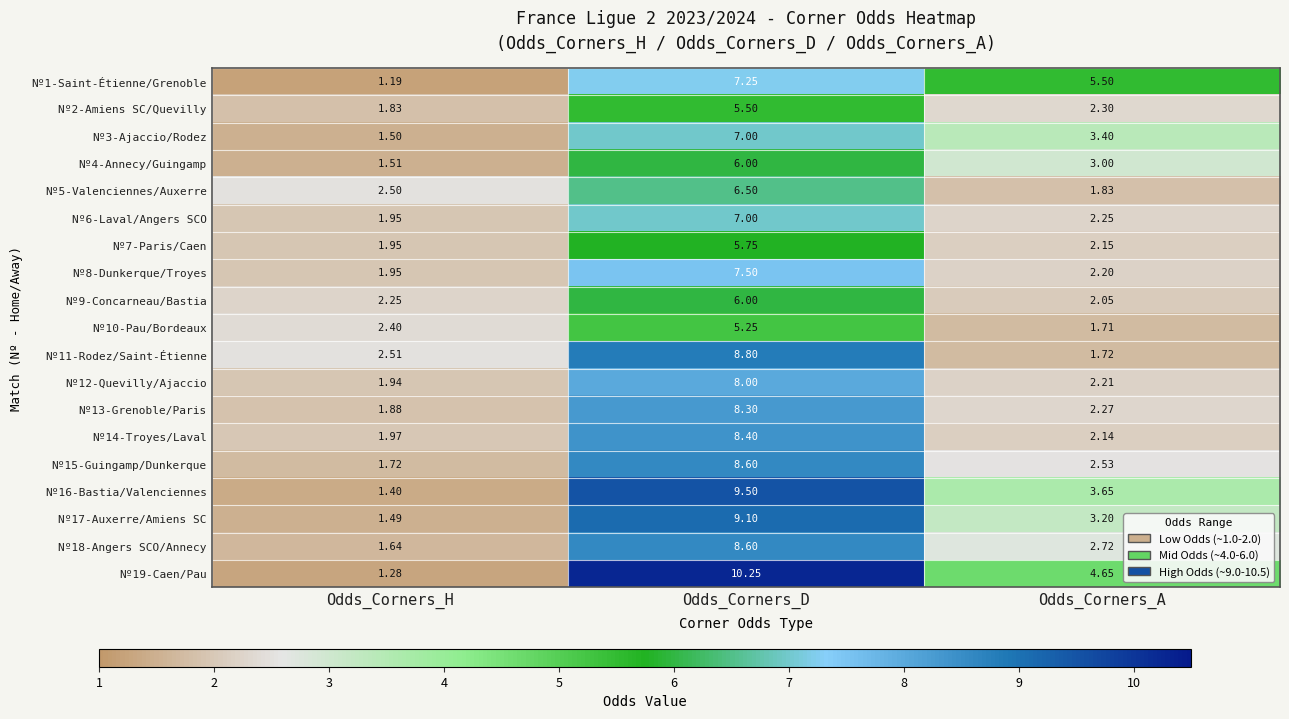

Rank the series at Odds_Corners_A from highest to lowest value.

Nº1-Saint-Étienne/Grenoble, Nº19-Caen/Pau, Nº16-Bastia/Valenciennes, Nº3-Ajaccio/Rodez, Nº17-Auxerre/Amiens SC, Nº4-Annecy/Guingamp, Nº18-Angers SCO/Annecy, Nº15-Guingamp/Dunkerque, Nº2-Amiens SC/Quevilly, Nº13-Grenoble/Paris, Nº6-Laval/Angers SCO, Nº12-Quevilly/Ajaccio, Nº8-Dunkerque/Troyes, Nº7-Paris/Caen, Nº14-Troyes/Laval, Nº9-Concarneau/Bastia, Nº5-Valenciennes/Auxerre, Nº11-Rodez/Saint-Étienne, Nº10-Pau/Bordeaux